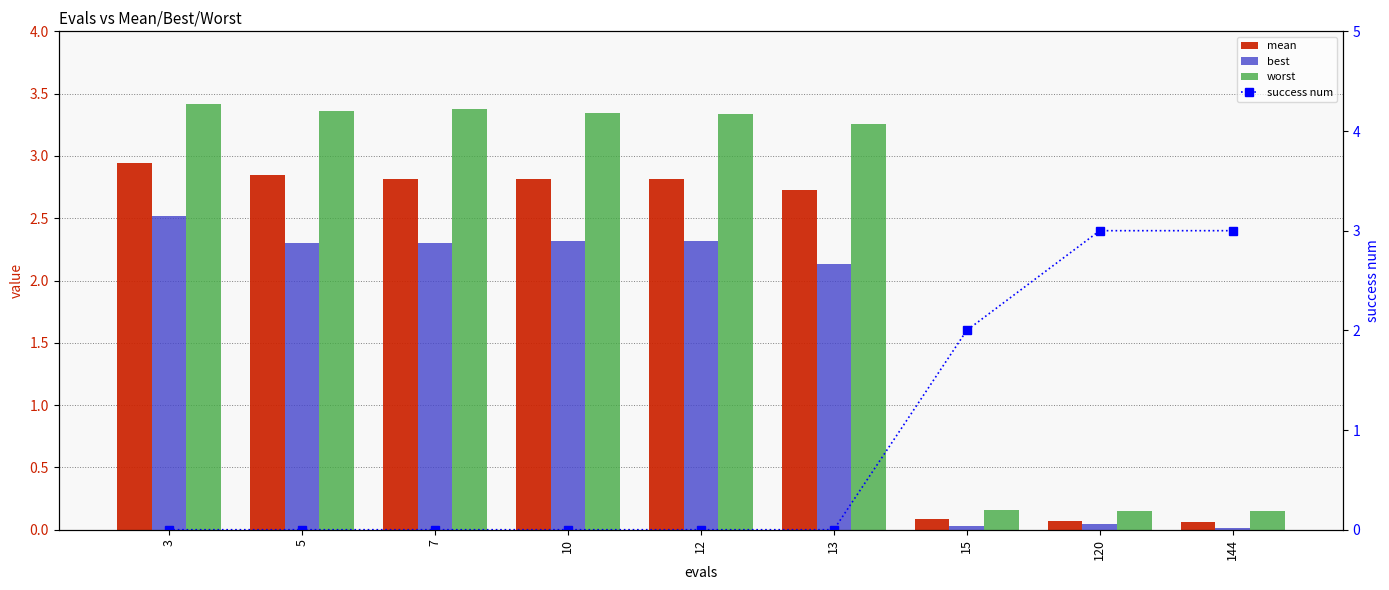

At which label does worst first exceed 3?

3